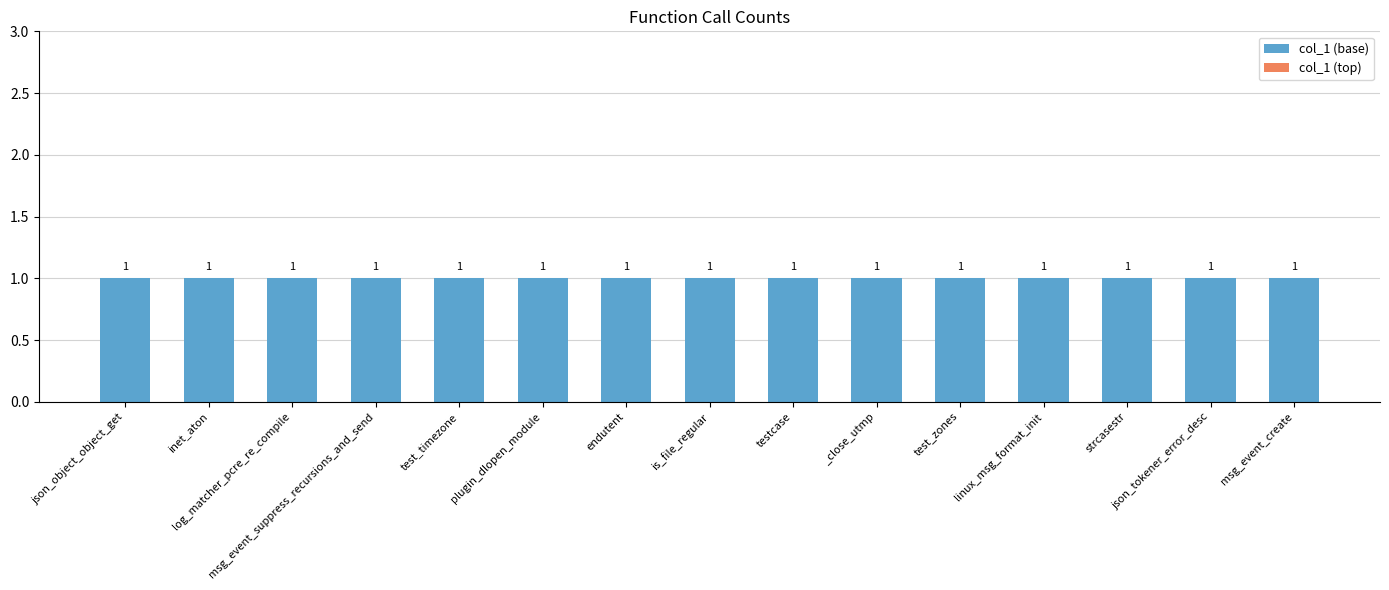

Between json_object_object_get and plugin_dlopen_module, which series saw the biggest shift?

col_1 (base)